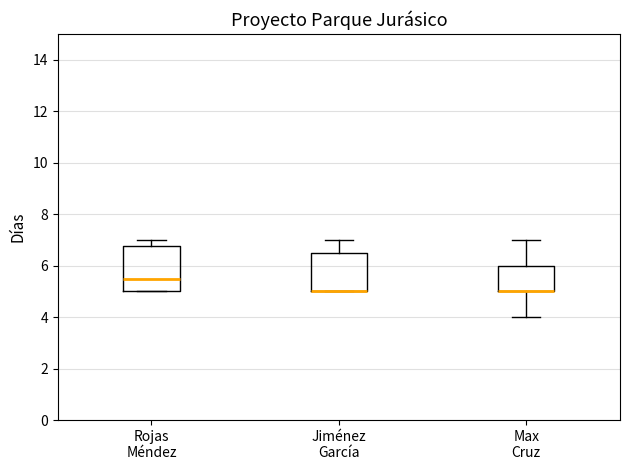

Comparing the boxes themselves (not the whiskers), which one is the tallest?

Rojas Méndez